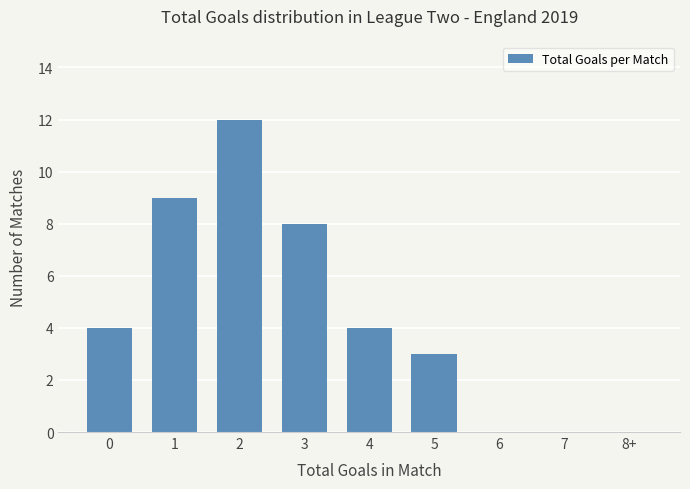

The chart shows a value of 3 at 5. True or false?

True